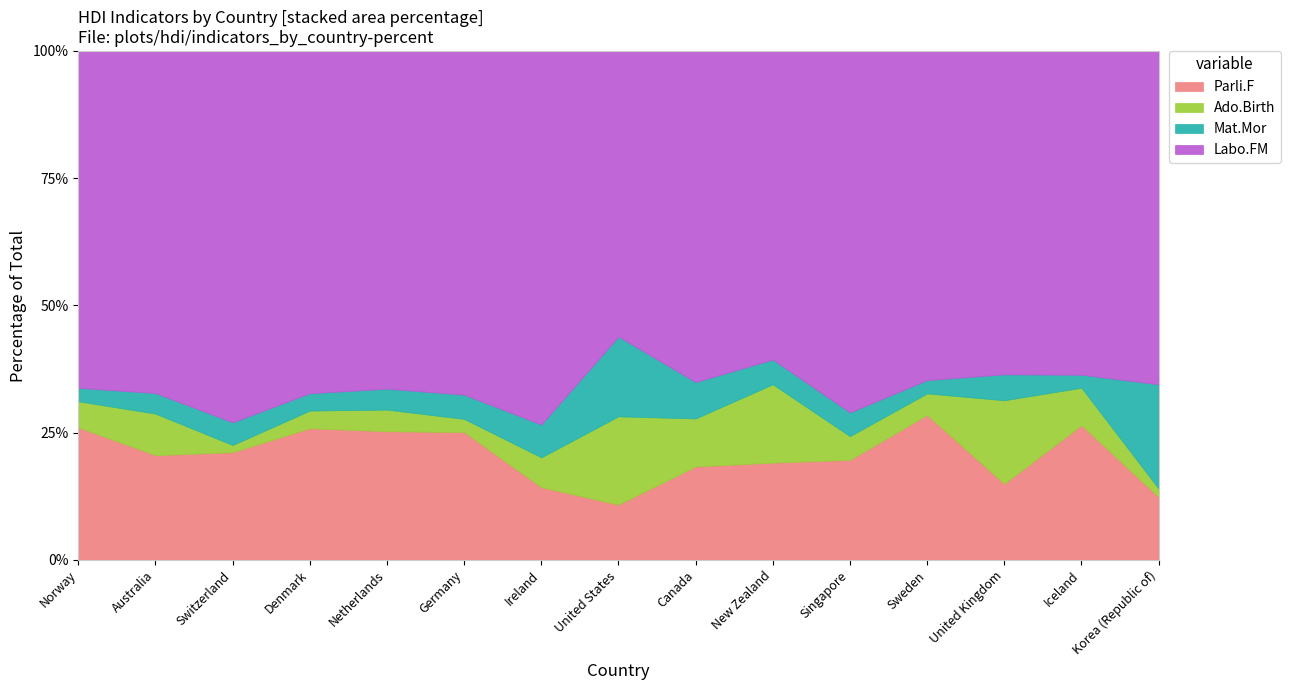

What is the lowest value of the Parli.F series?

10.9